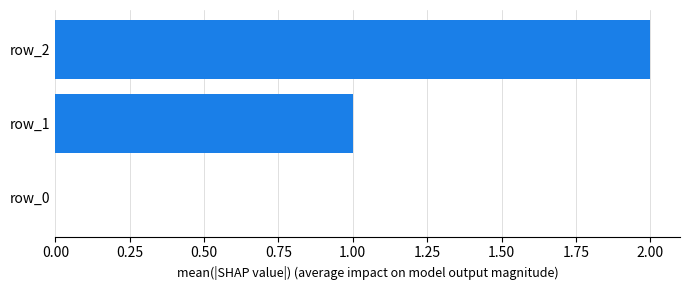

Which category has the highest value across all series?

row_2